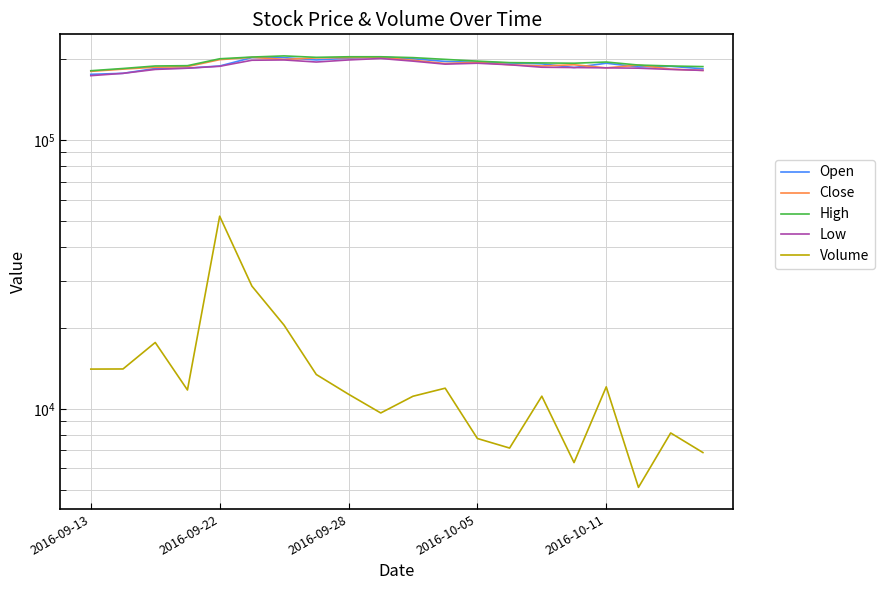

What are all the series names shown in the legend?

Open, Close, High, Low, Volume